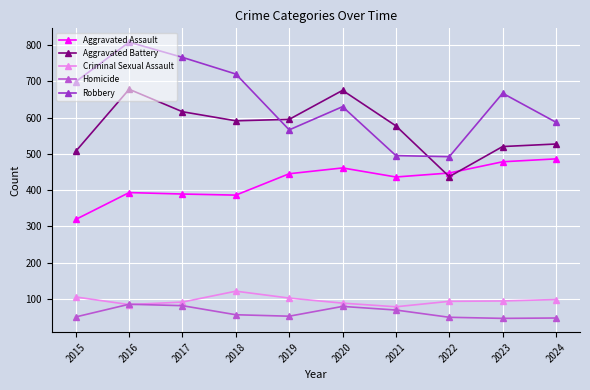

How many data points in Robbery are less than 667?

5